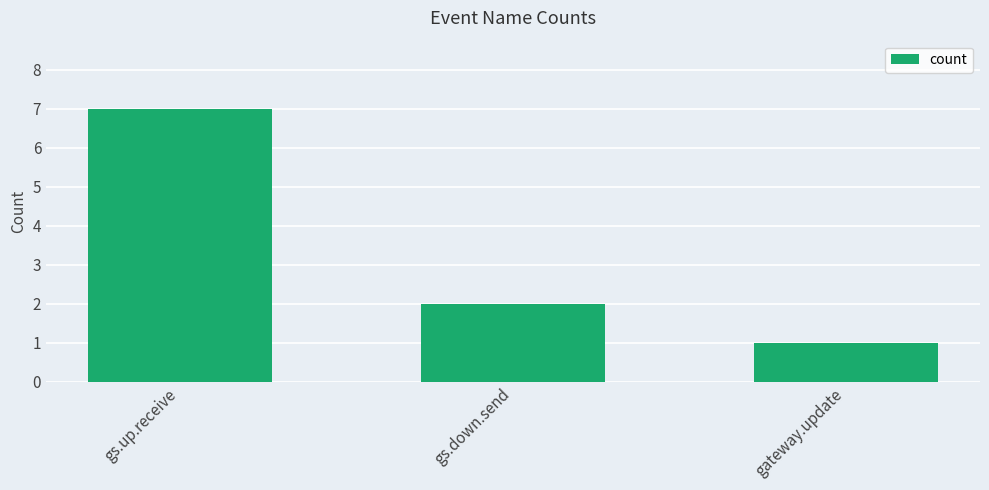

Is it true that the value at gateway.update is 1?

True